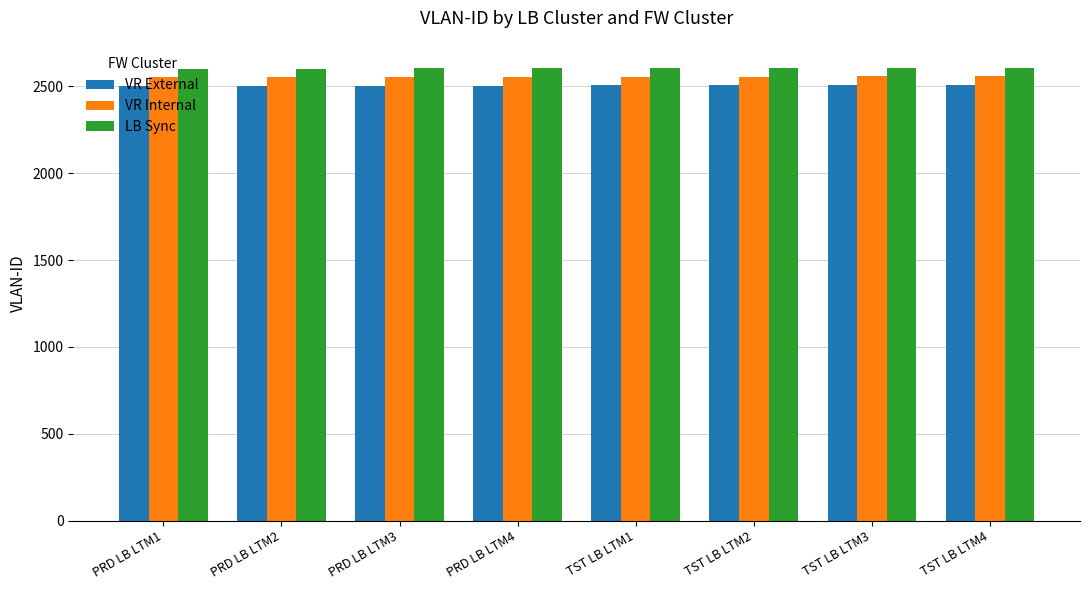

Rank the series by their maximum value, from lowest to highest.

VR External, VR Internal, LB Sync